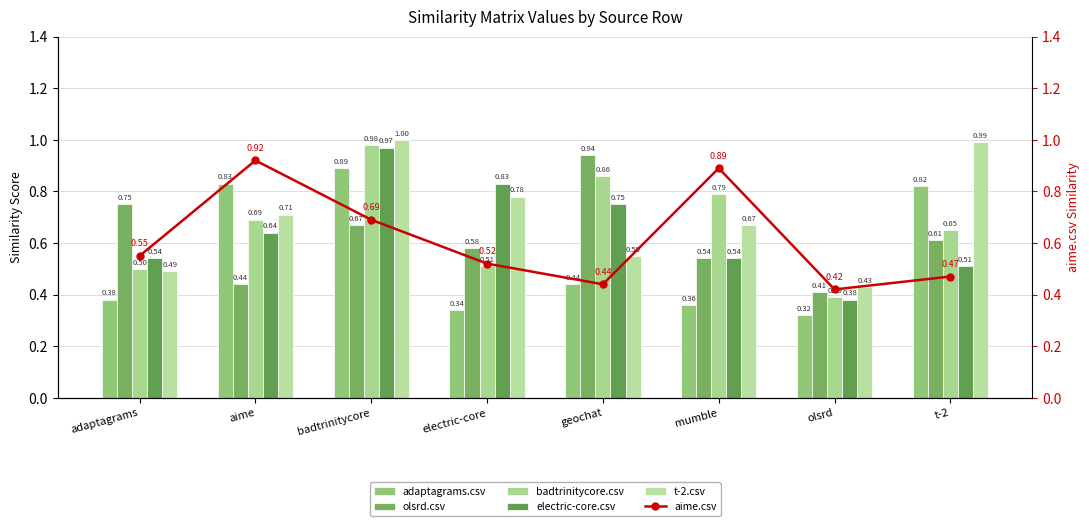

What is the total value across all series at badtrinitycore?

5.2